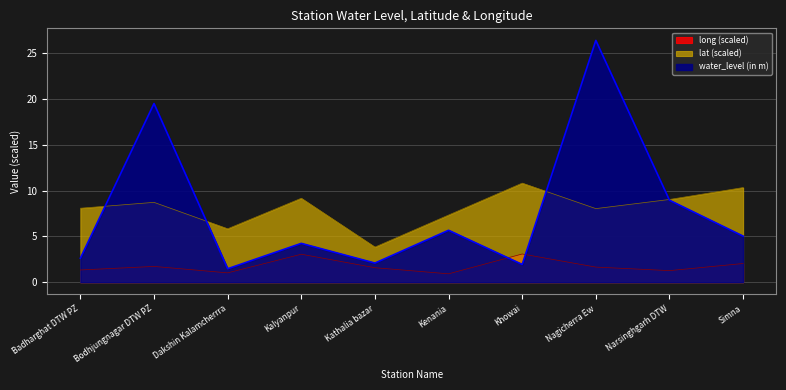

How many interior local valleys does the water_level (in m) series have?

3